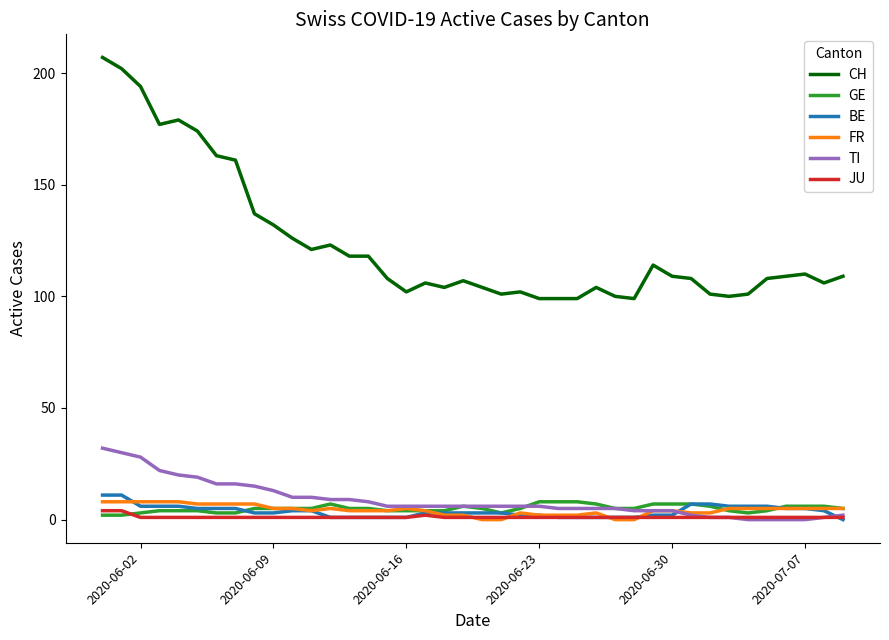

Reading right to left, what are all the values shown in this chart?

CH: 109	106	110	109	108	101	100	101	108	109	114	99	100	104	99	99	99	102	101	104	107	104	106	102	108	118	118	123	121	126	132	137	161	163	174	179	177	194	202	207
GE: 5	6	6	6	4	3	4	6	7	7	7	5	5	7	8	8	8	5	3	5	6	4	4	4	4	5	5	7	5	5	5	5	3	3	4	4	4	3	2	2
BE: 0	4	5	5	6	6	6	7	7	2	2	1	1	1	1	1	2	2	3	3	3	3	3	1	1	1	1	1	4	4	3	3	5	5	5	6	6	6	11	11
FR: 5	5	5	5	5	5	5	3	3	4	4	0	0	3	2	2	2	3	0	0	2	2	4	5	4	4	4	5	4	5	5	7	7	7	7	8	8	8	8	8
TI: 2	1	0	0	0	0	1	1	2	4	4	4	5	5	5	5	6	6	6	6	6	6	6	6	6	8	9	9	10	10	13	15	16	16	19	20	22	28	30	32
JU: 1	1	1	1	1	1	1	1	1	1	1	1	1	1	1	1	1	1	1	1	1	1	2	1	1	1	1	1	1	1	1	1	1	1	1	1	1	1	4	4